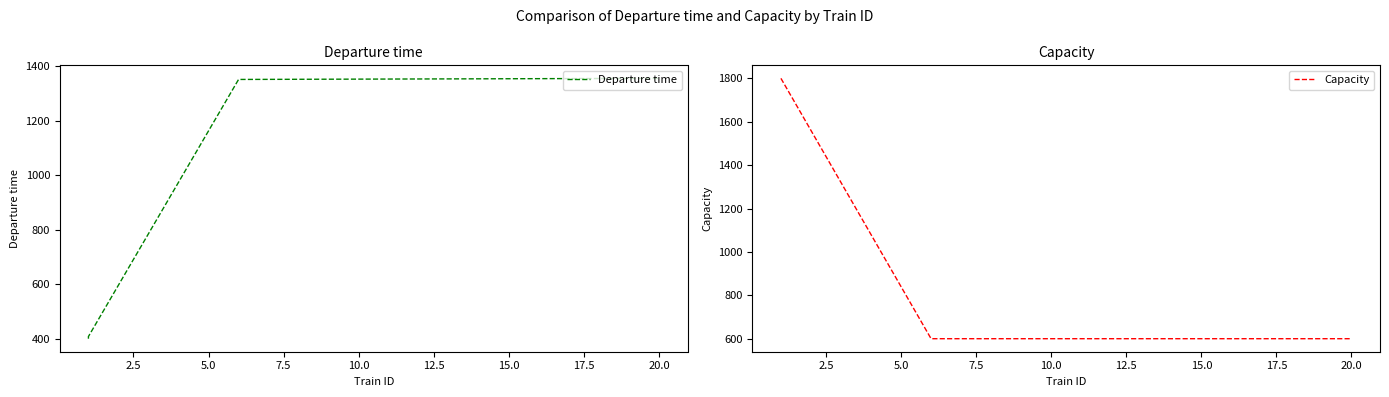

The value of Departure time at 5.0 is 560. True or false?

False